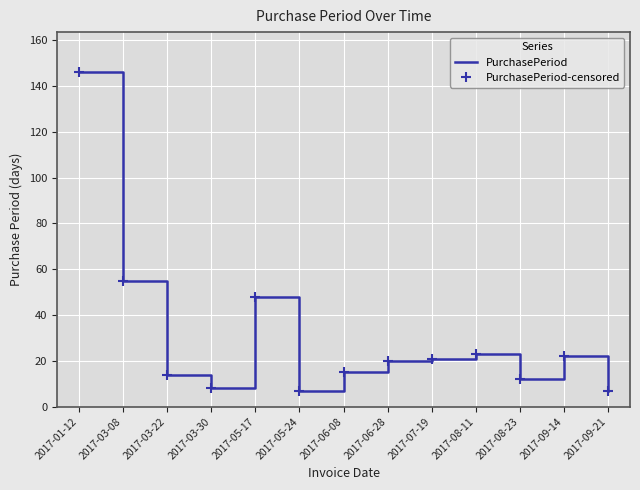

What is the sum of all PurchasePeriod-censored values?

398